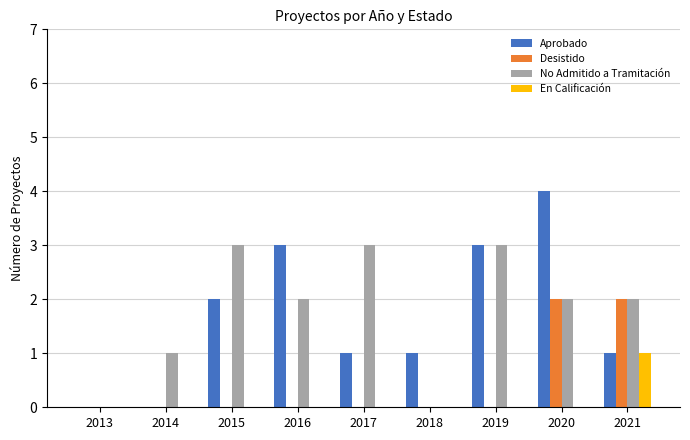

Is it true that Desistido equals 1 at 2014?

False